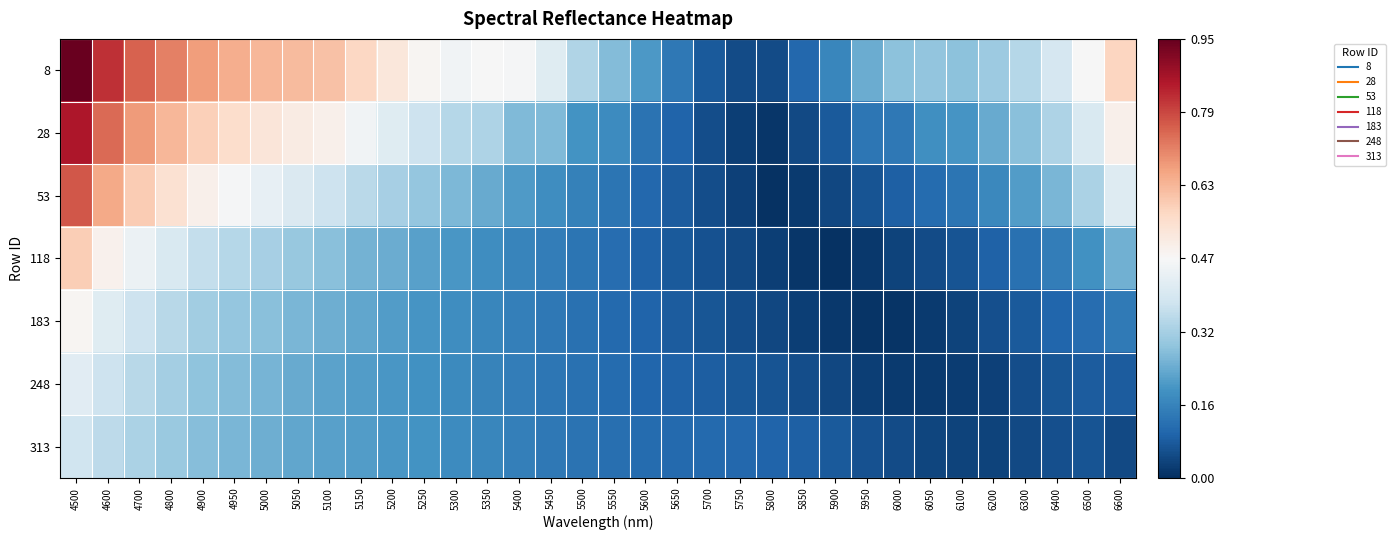

At how many categories does at least one series exceed 0?

34